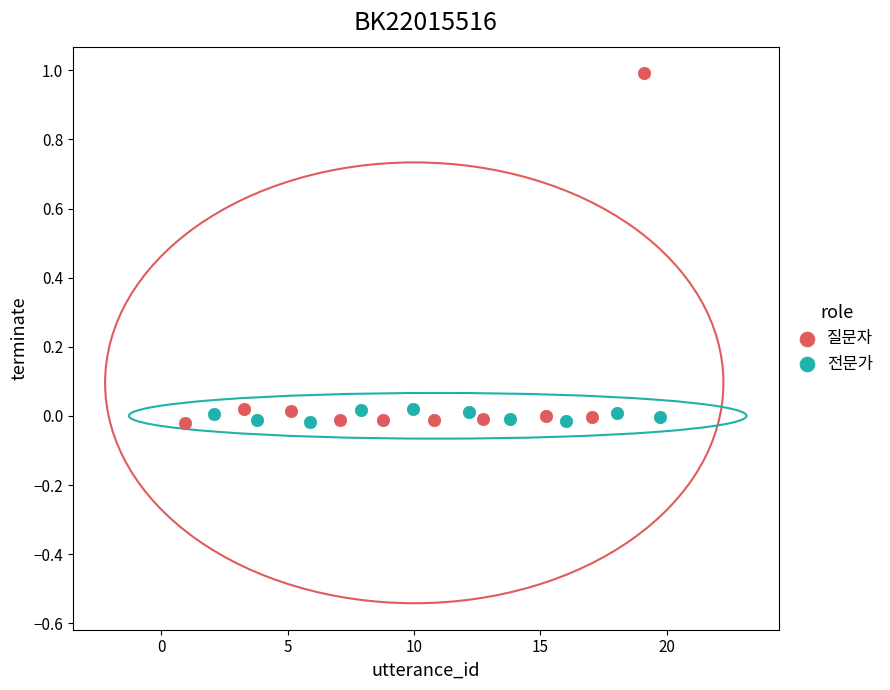

What are all the series names shown in the legend?

질문자, 전문가